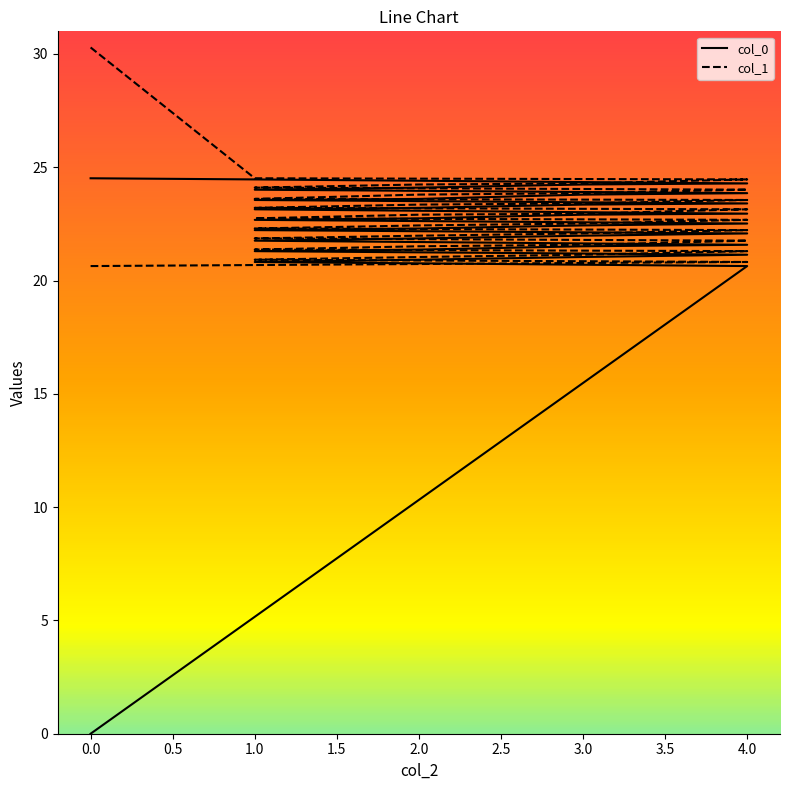

True or false: col_1 has a value of 22.1 at 3.0.

True